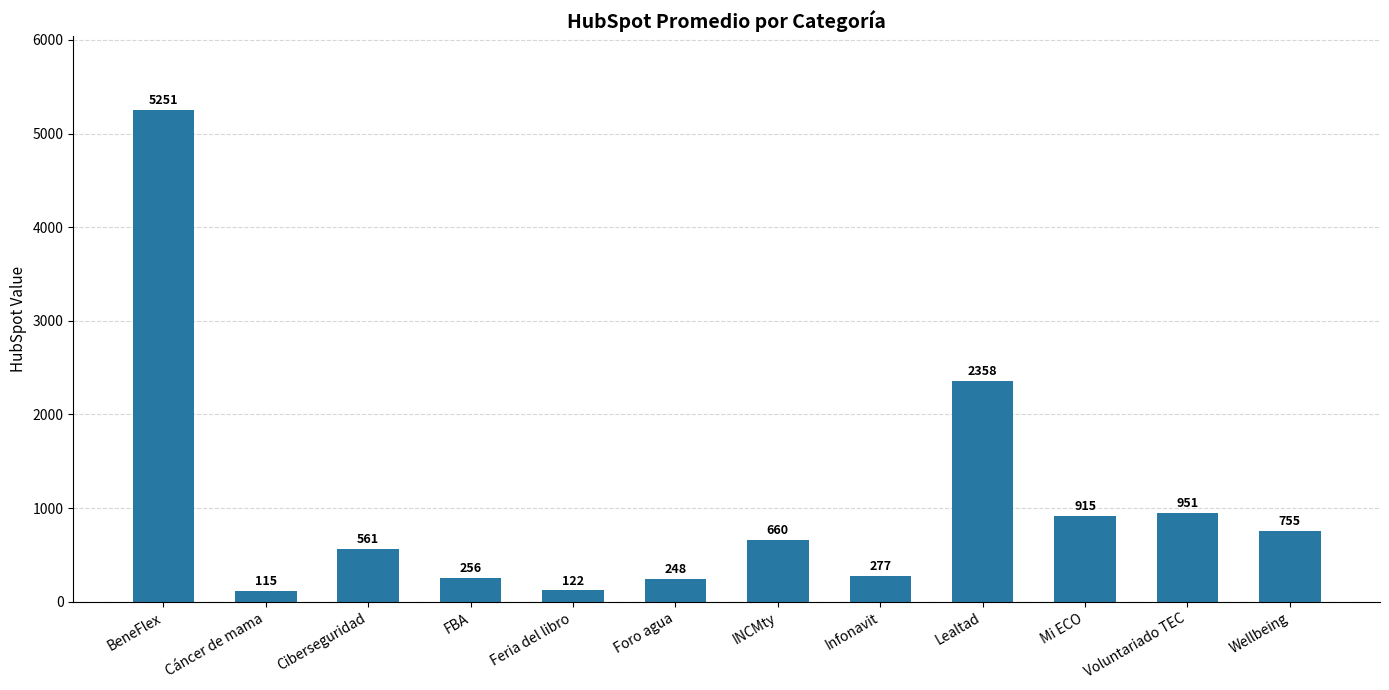

What is the sum of the values at Infonavit and Ciberseguridad?

837.7